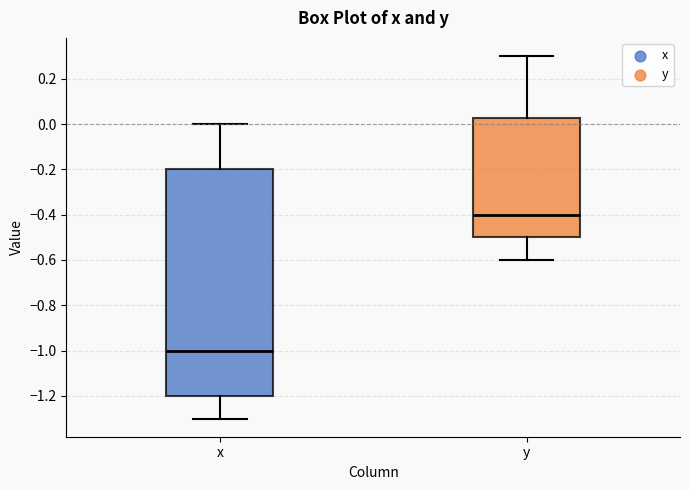

Where does the median line of the box for x sit on the y-axis? The values are not printed on the chart, so give them approximately, as read against the axis.

-1.00